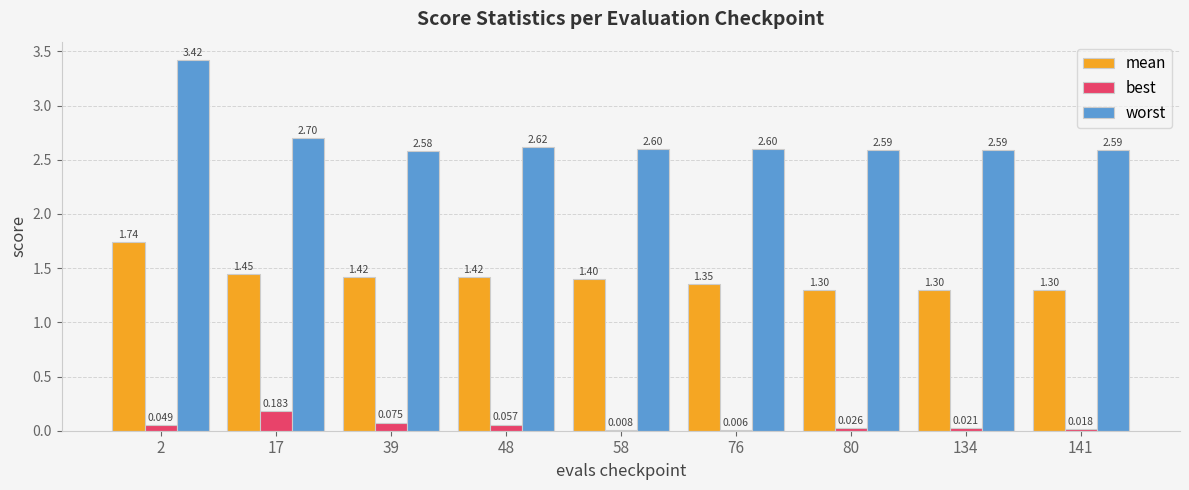

Between 48 and 141, which series saw the biggest shift?

mean